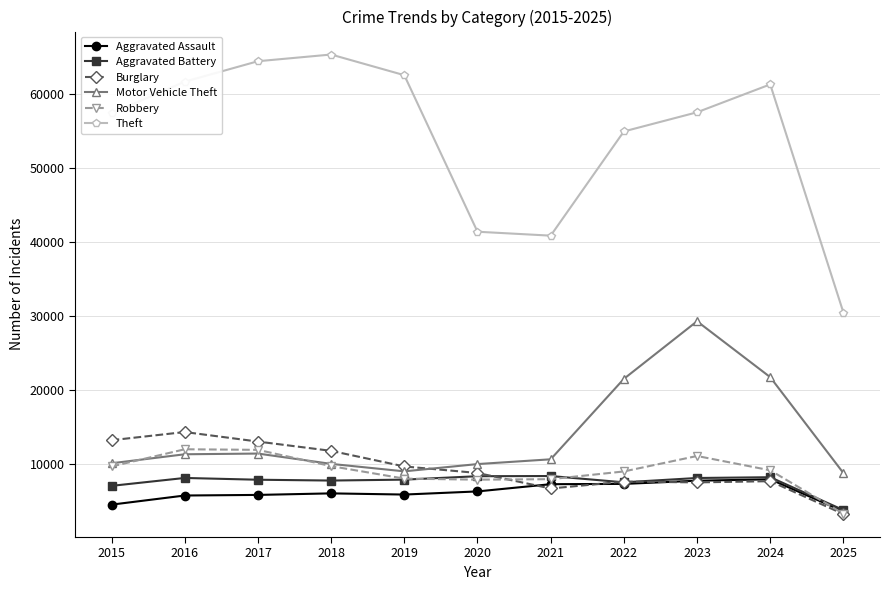

At which label is Aggravated Battery closest to 6044?

2015